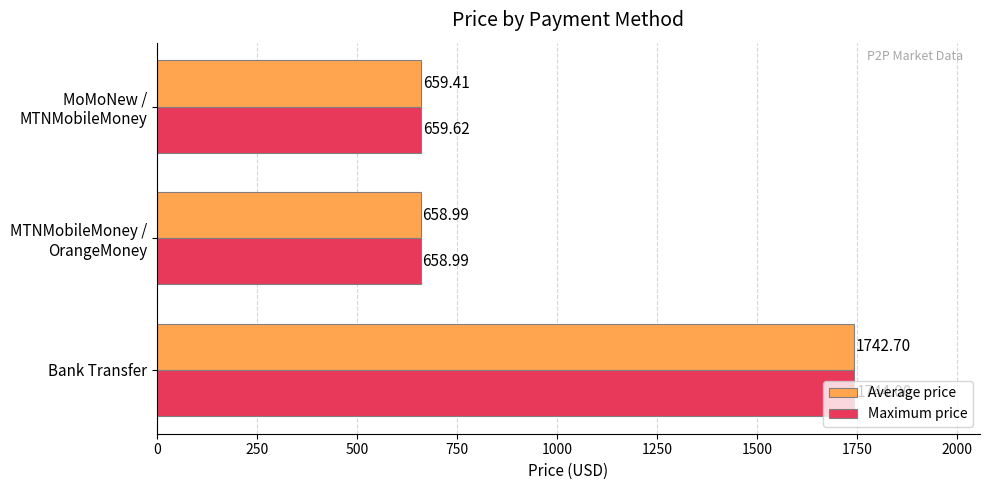

Count the number of data series in this chart.

2